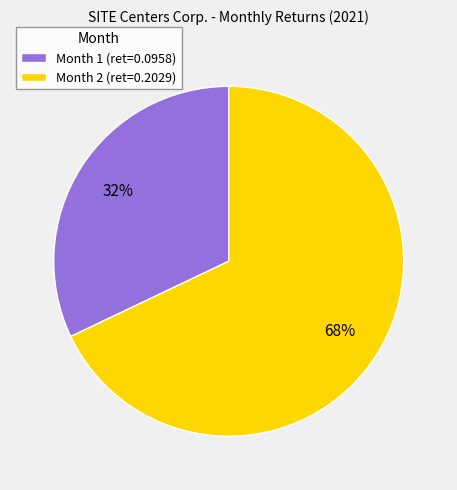

Rank the categories by value from highest to lowest.

Month 2, Month 1